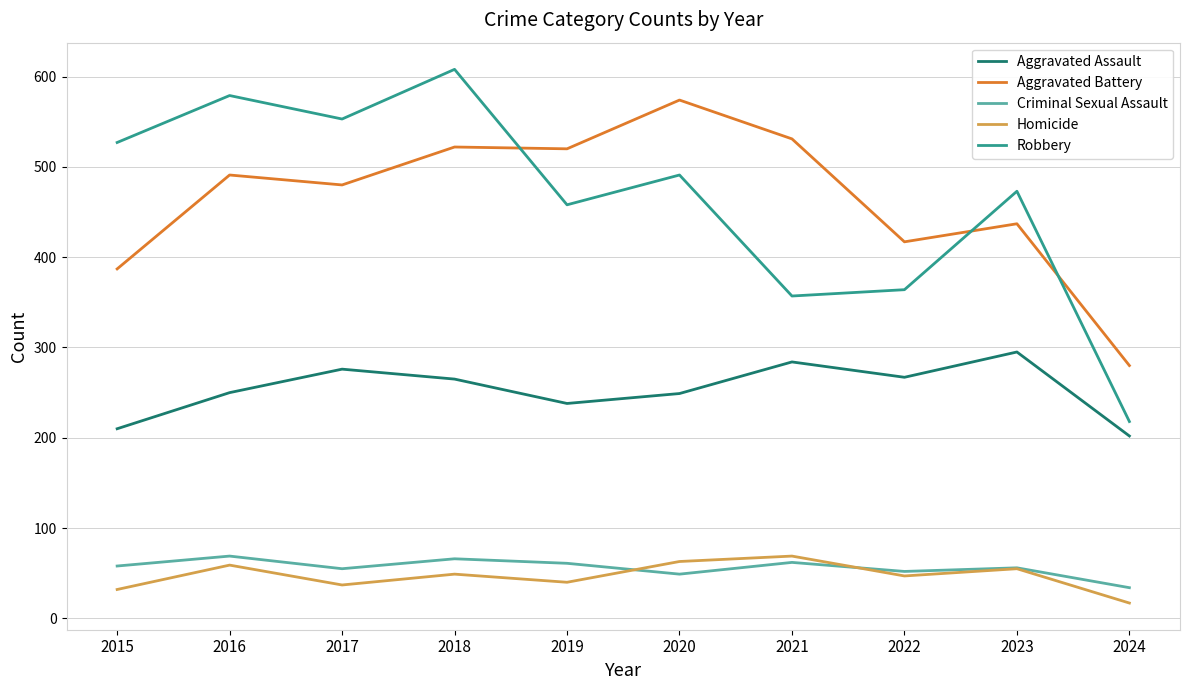

List the labels in order of Robbery value, smallest first.

2024, 2021, 2022, 2019, 2023, 2020, 2015, 2017, 2016, 2018